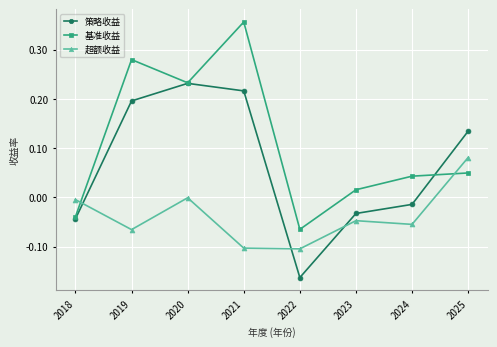

How many lines are shown in the chart?

3